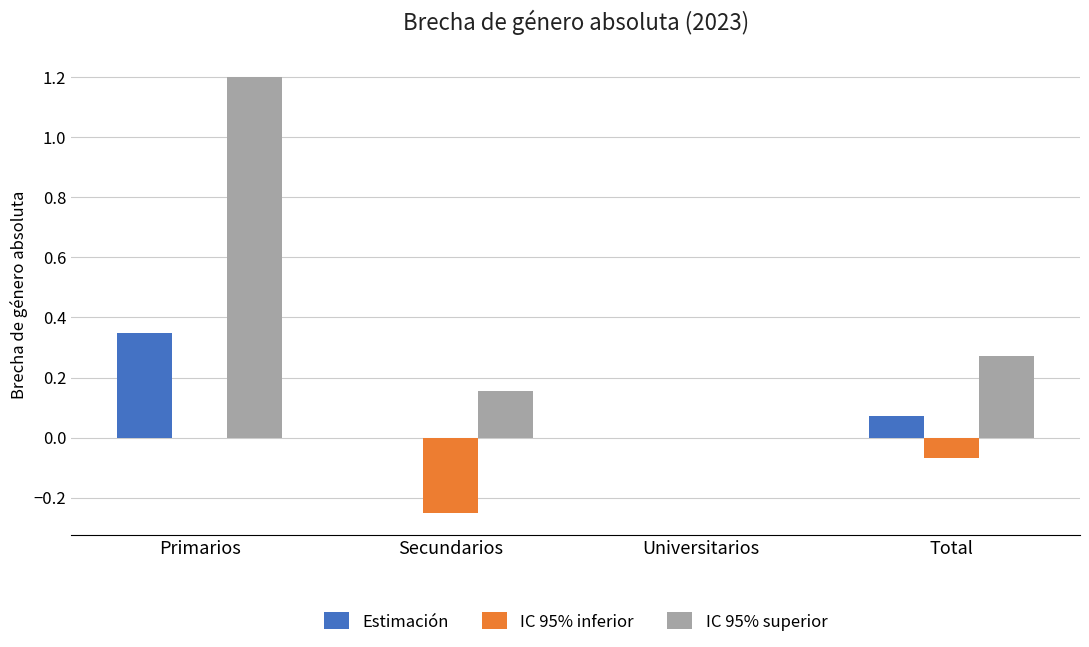

Read the IC 95% superior value at Primarios.

1.2